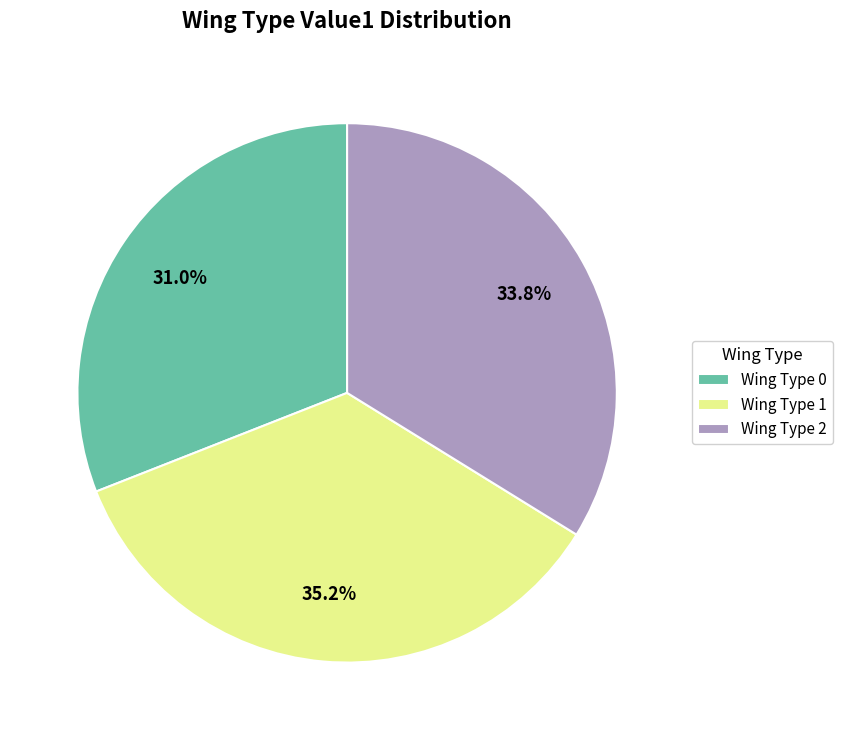

Is there a majority slice in this chart?

No